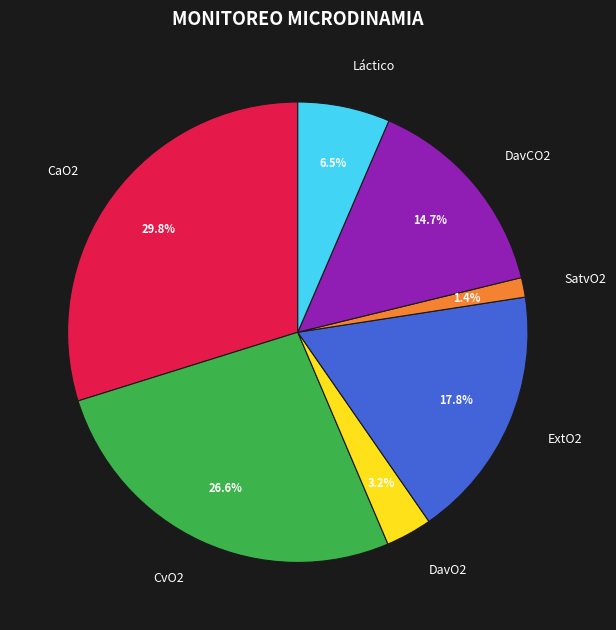

Approximately how many times larger is the value at Láctico compared to DavO2?

2.0